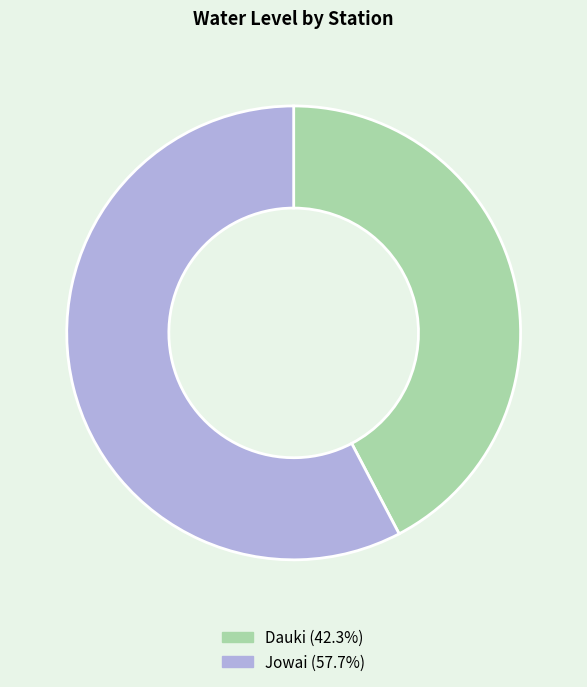

True or false: Dauki accounts for 49% of the total.

False